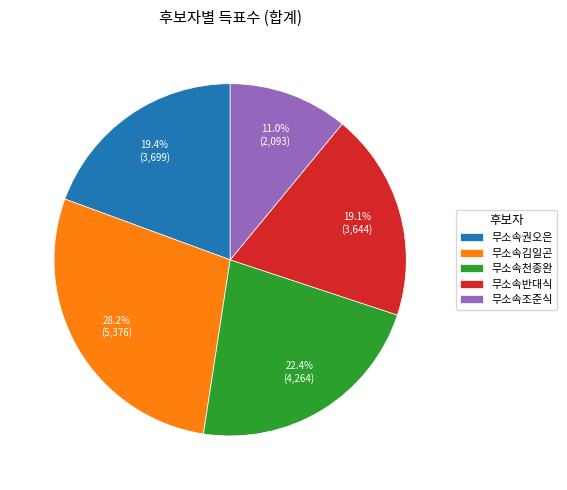

To the nearest percent, what is the average slice percentage?

20%